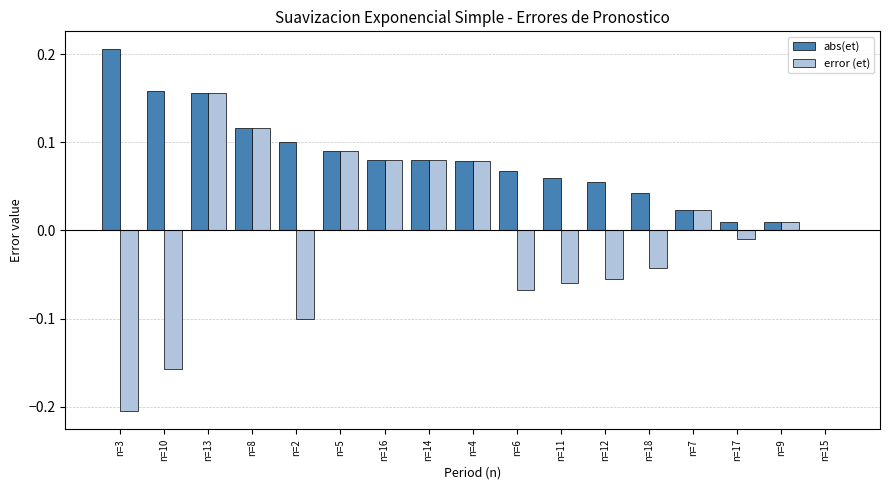

Which series changed the most between n=14 and n=15?

error (et)